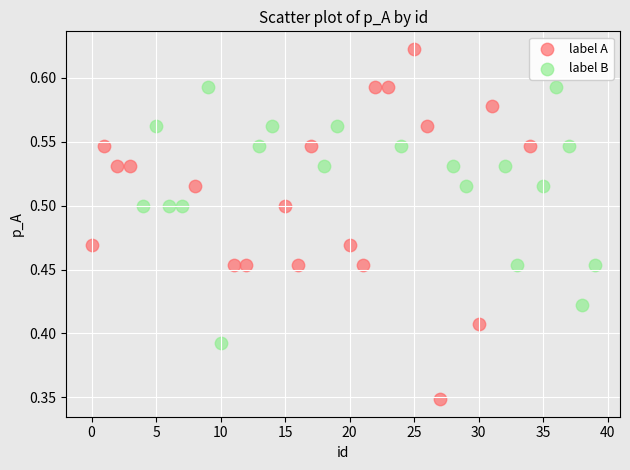

Which series reaches the maximum Y coordinate?

label A